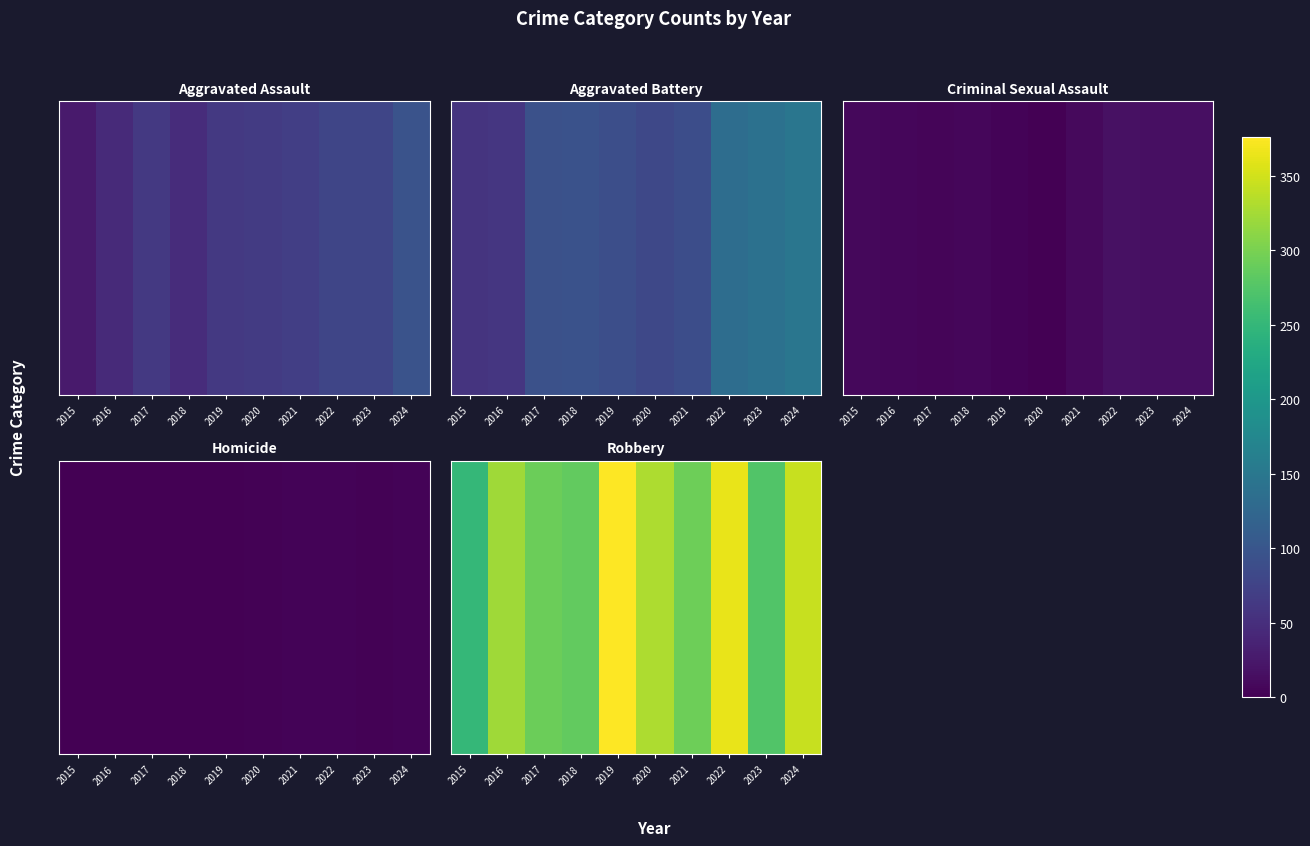

Read the value at 2017, to the nearest 50.

300